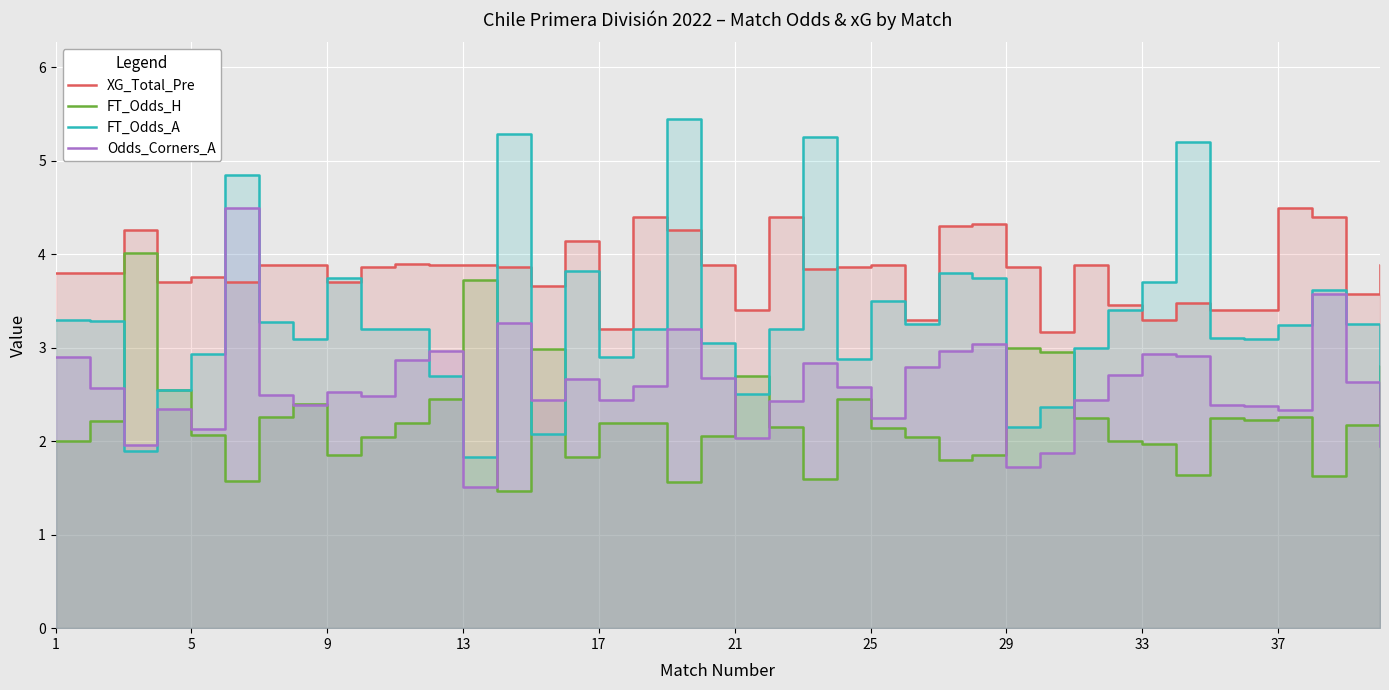

What is the approximate value of FT_Odds_H at 17?

2.2